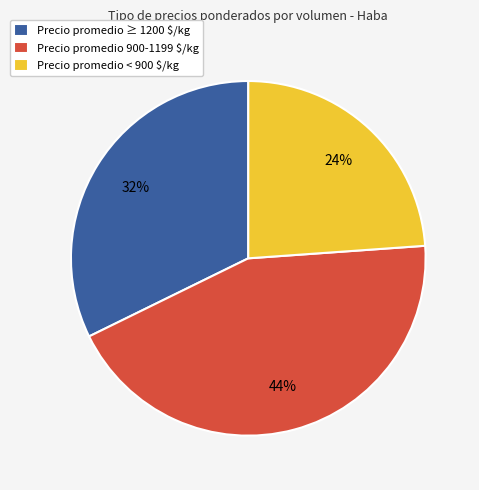

Rank the categories by value from lowest to highest.

Precio promedio < 900 $/kg, Precio promedio ≥ 1200 $/kg, Precio promedio 900-1199 $/kg